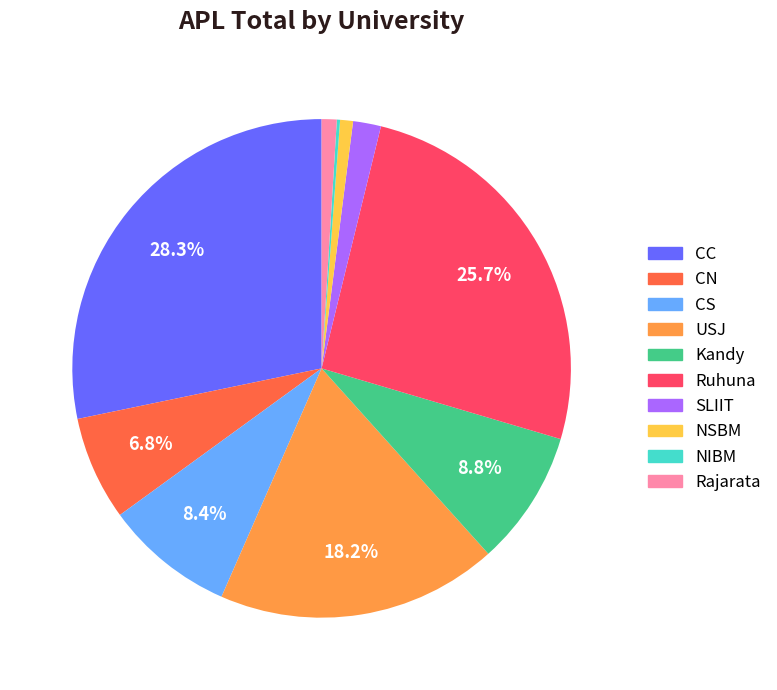

Is CN the majority of the pie?

No